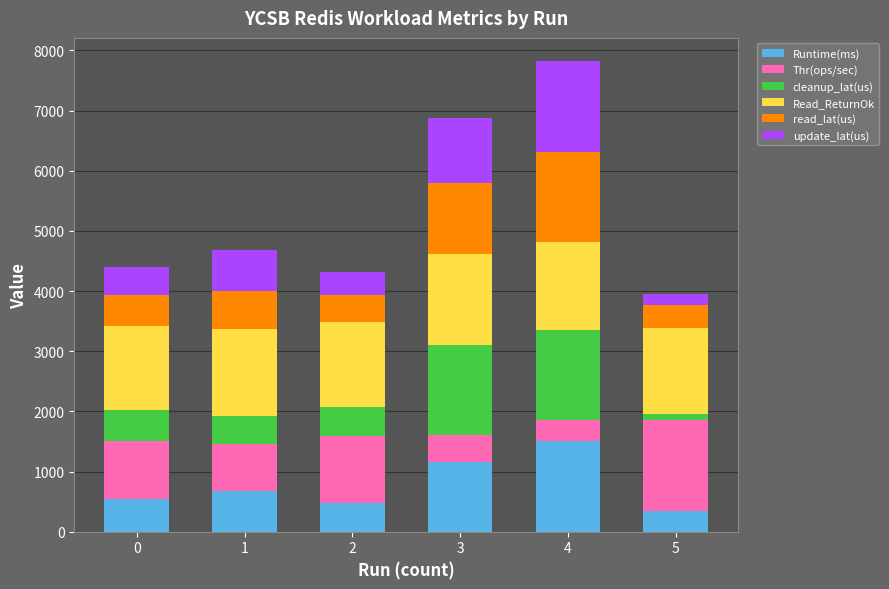

What is the total value across all series at 4?

7818.1